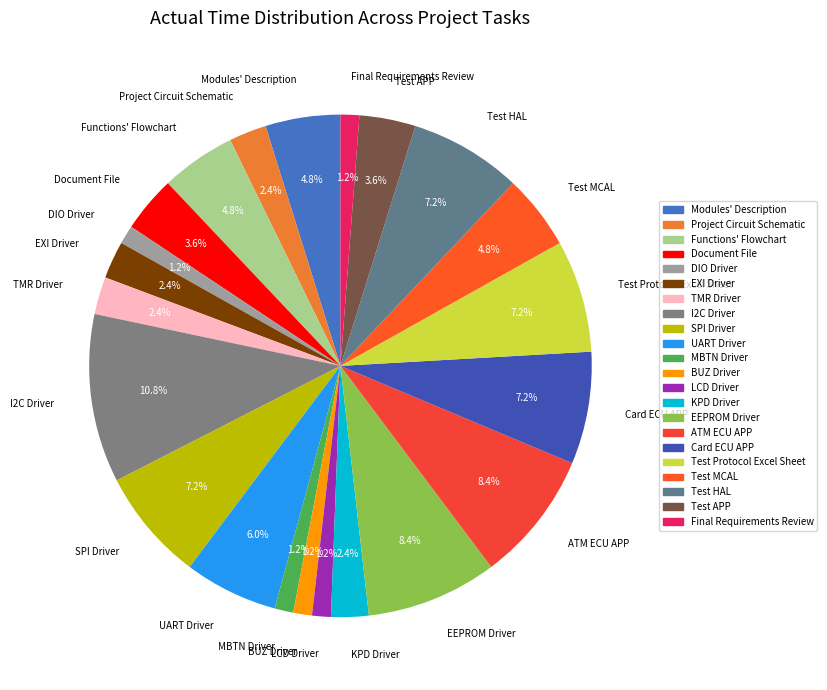

To the nearest percent, what percentage of the pie is BUZ Driver?

1%